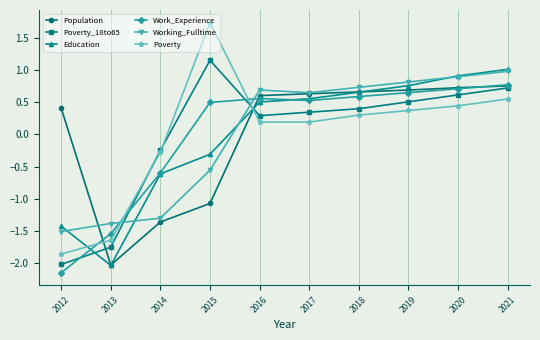

At which label does Population first exceed 0?

2012